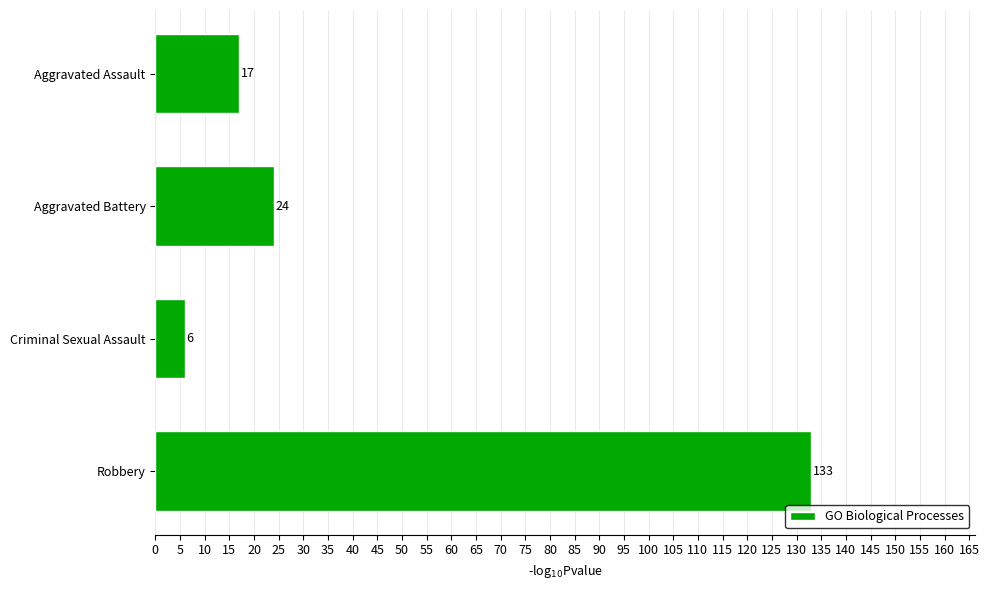

What is the change in value from Criminal Sexual Assault to Robbery?

+127